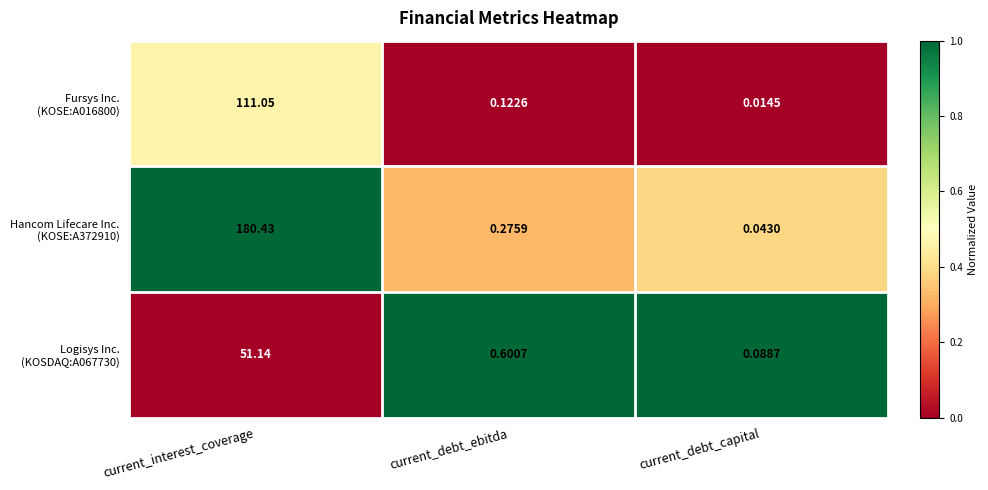

What is the total value across all series at current_interest_coverage?

342.6